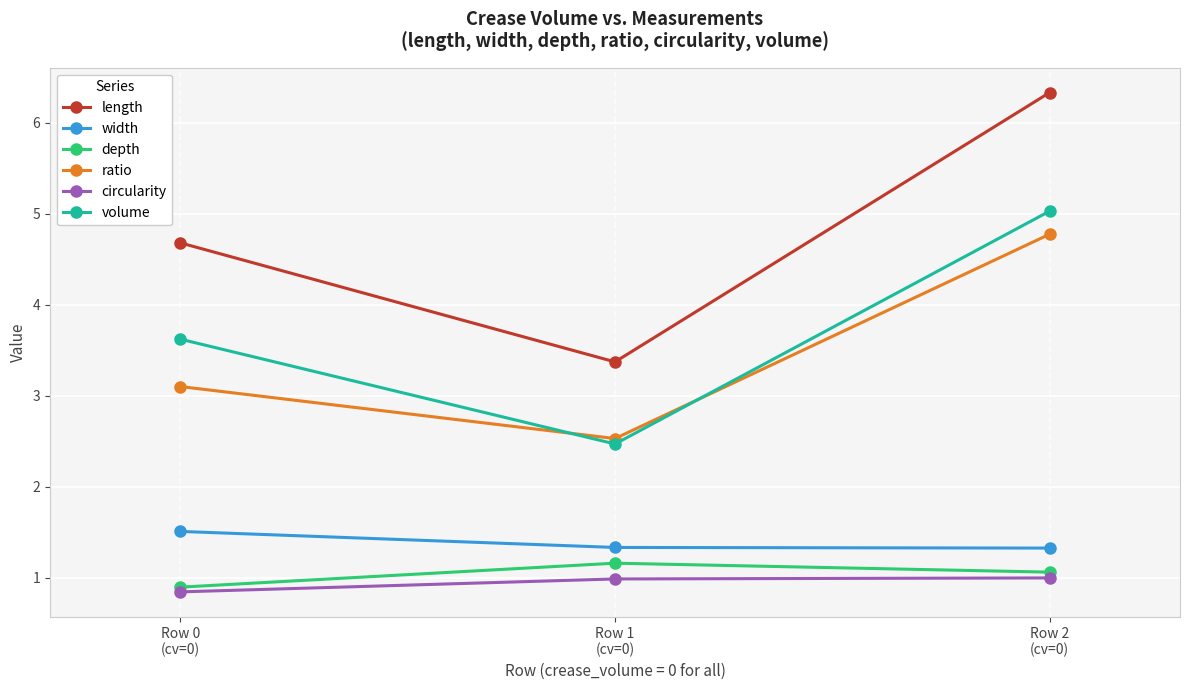

The volume series shows 7.1 at Row 2
(cv=0). True or false?

False